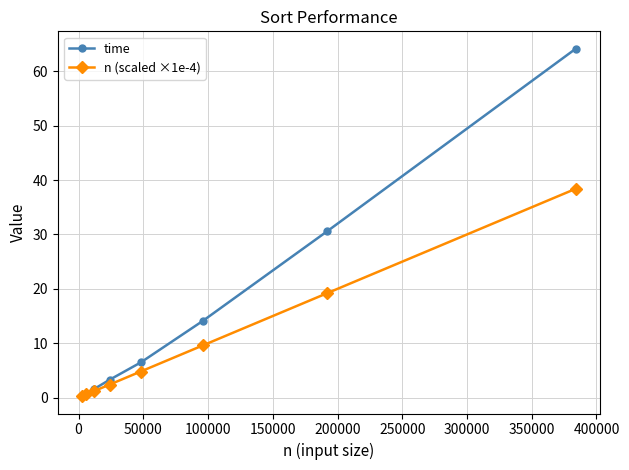

What is the value of the time point at the 8th from the left?

64.2